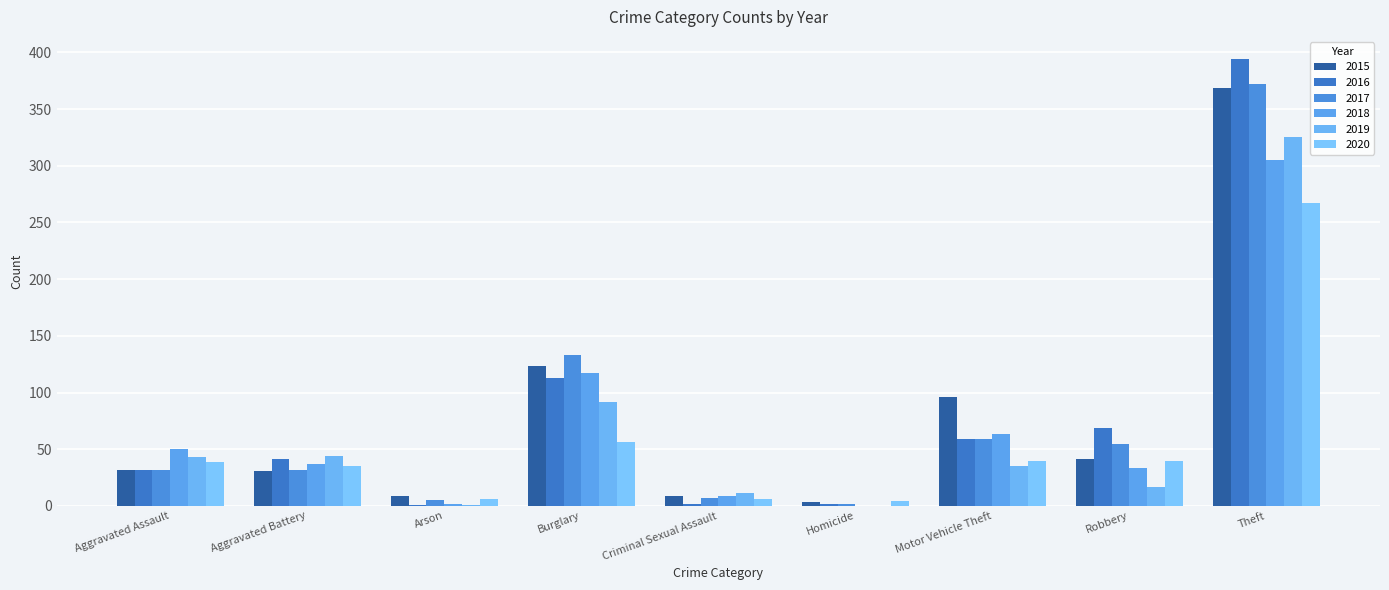

Are the bars grouped side by side (vs. stacked)?

Yes